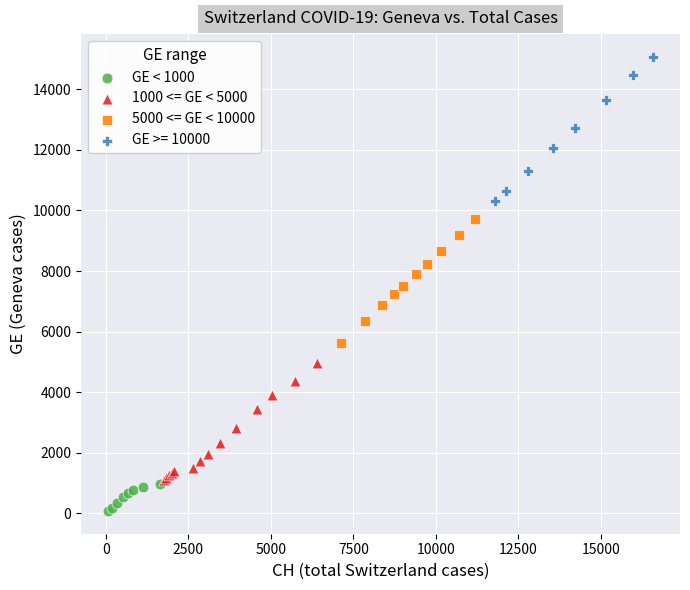

Which series contains the lowest Y value?

GE < 1000